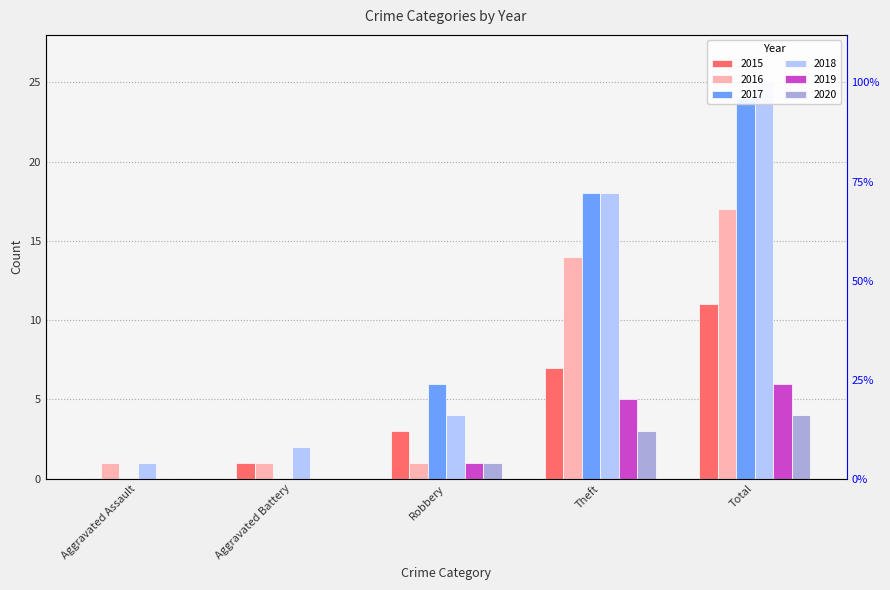

How many values in the 2020 series exceed 1?

2